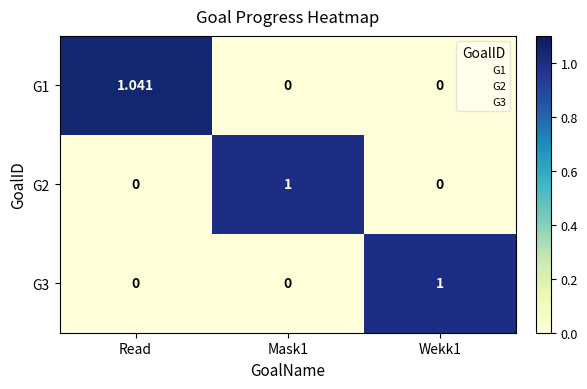

At which category does the chart reach its peak across all series?

Read